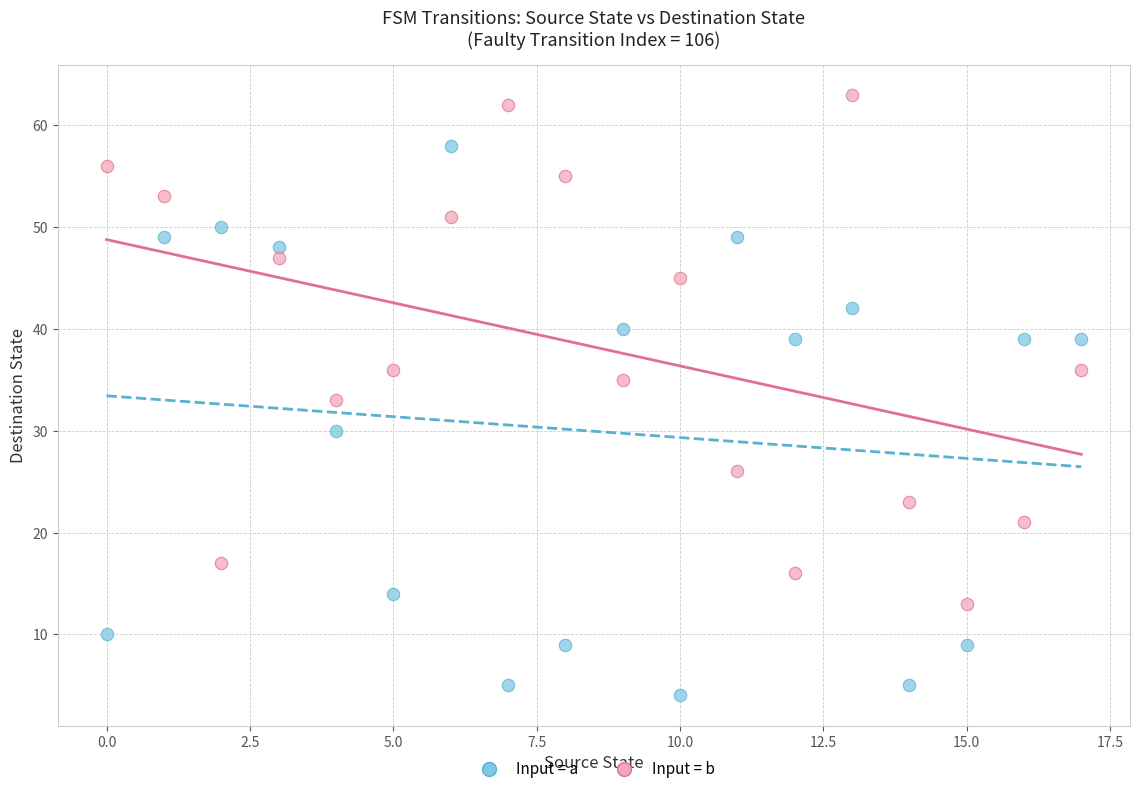

What are all the series names shown in the legend?

Input = a, Input = b